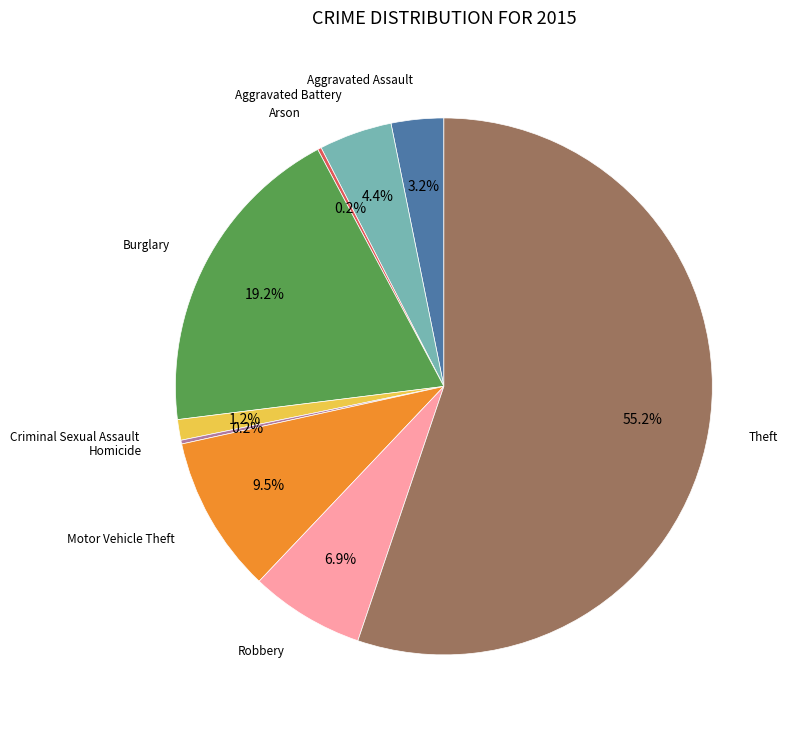

To the nearest percent, what is the difference between the largest and smallest slice percentages?

55%